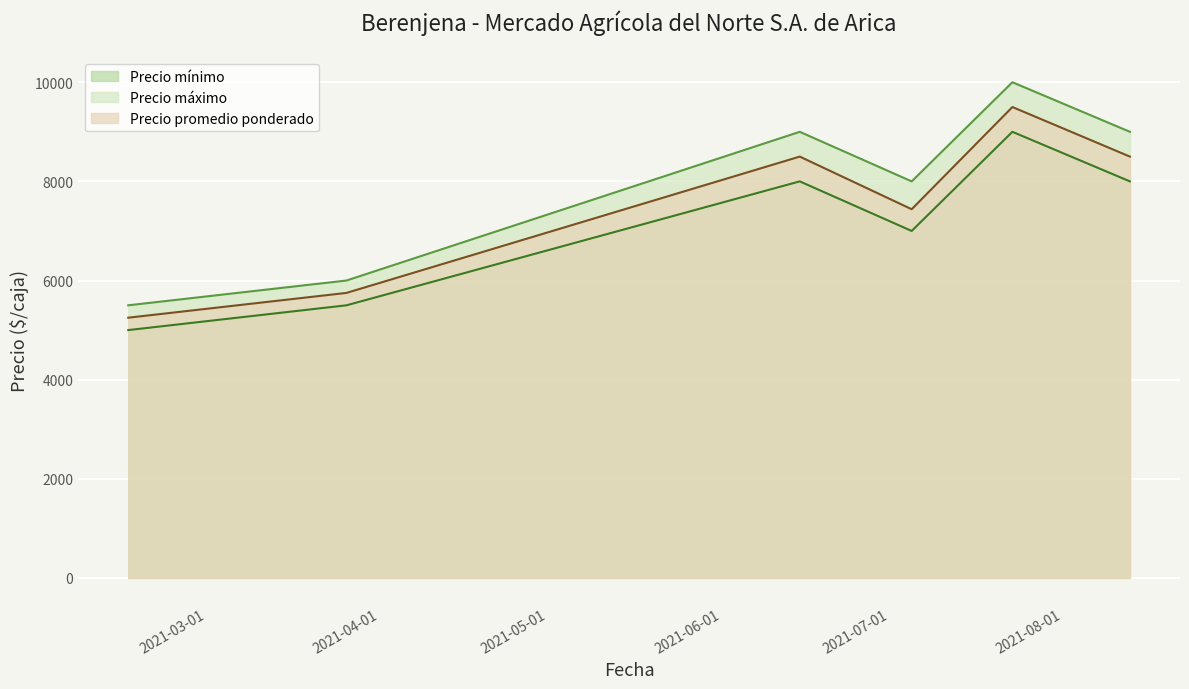

How many lines are shown in the chart?

3